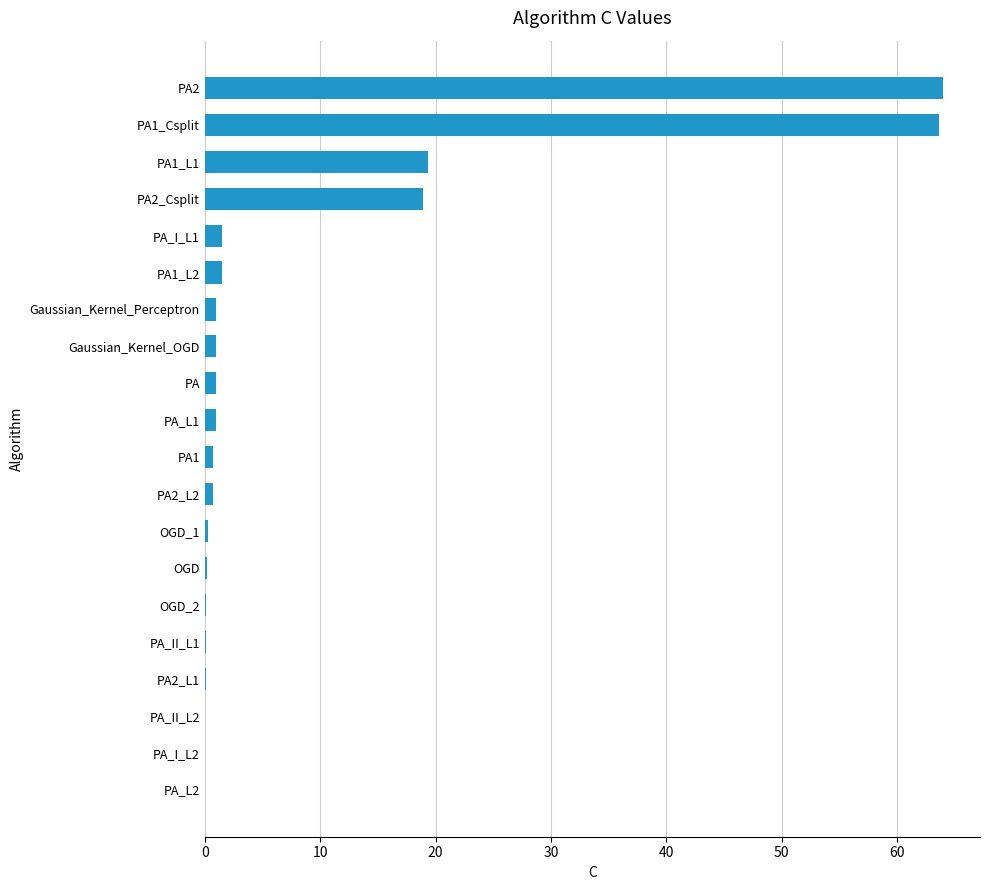

The chart shows a value of 64.0 at PA2. True or false?

True